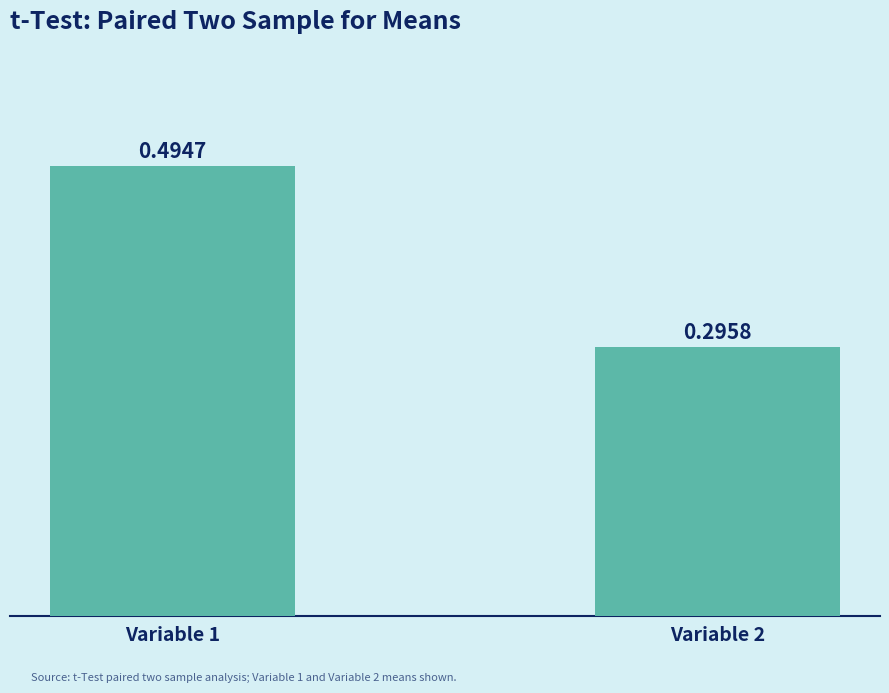

List the labels in order of value, largest first.

Variable 1, Variable 2